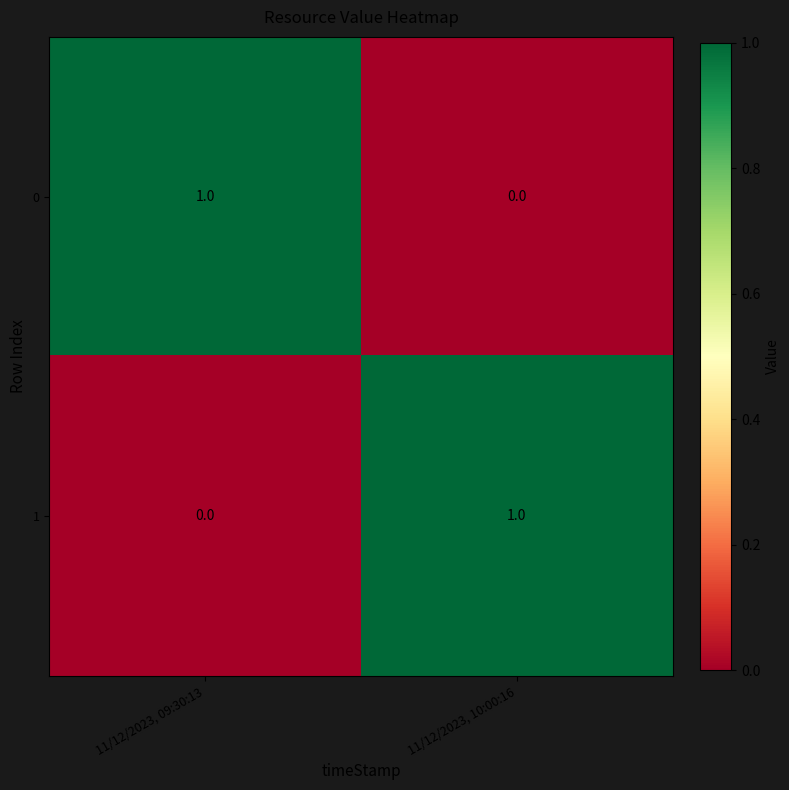

At how many categories does at least one series exceed 0?

2